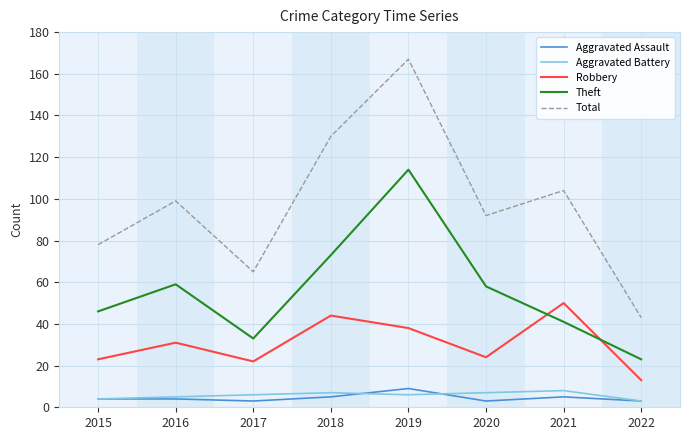

True or false: Aggravated Battery and Aggravated Assault intersect in this chart.

True